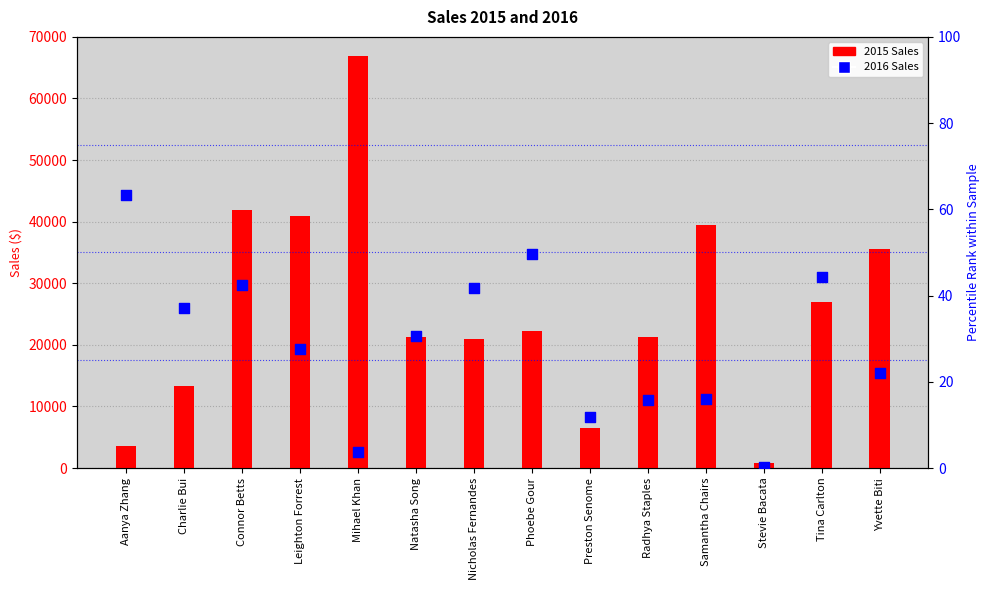

What are all the series names shown in the legend?

2015 Sales, 2016 Sales